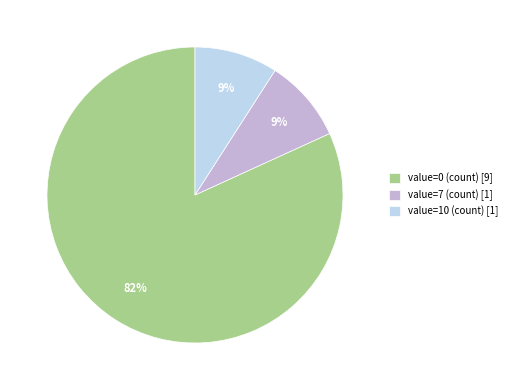

To the nearest percent, what percentage of the pie is value=10 (count)?

9%